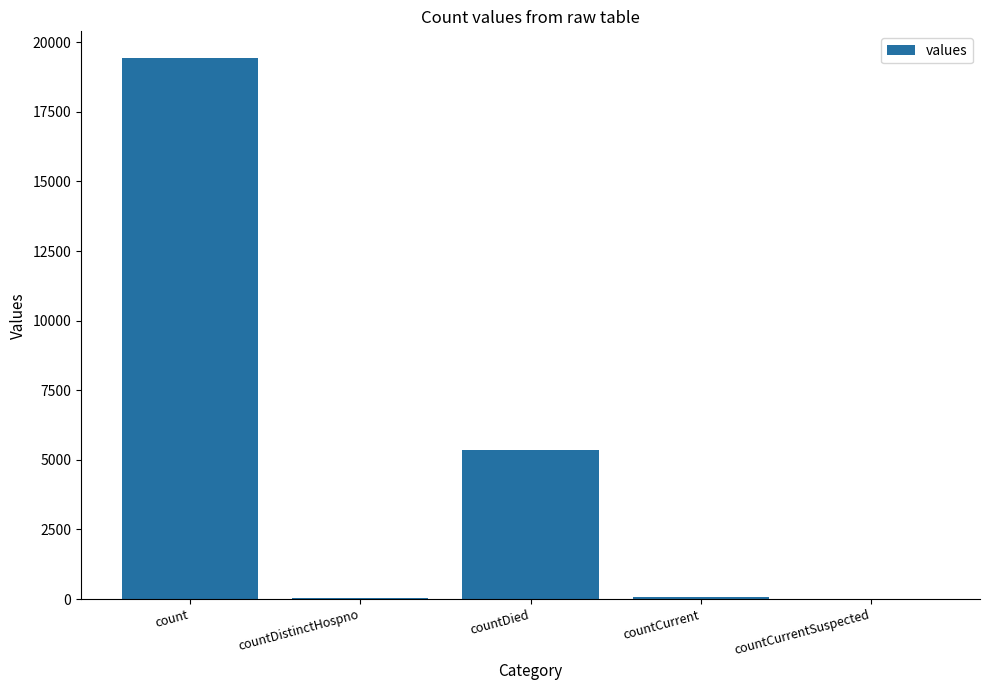

Count the number of data series in this chart.

1